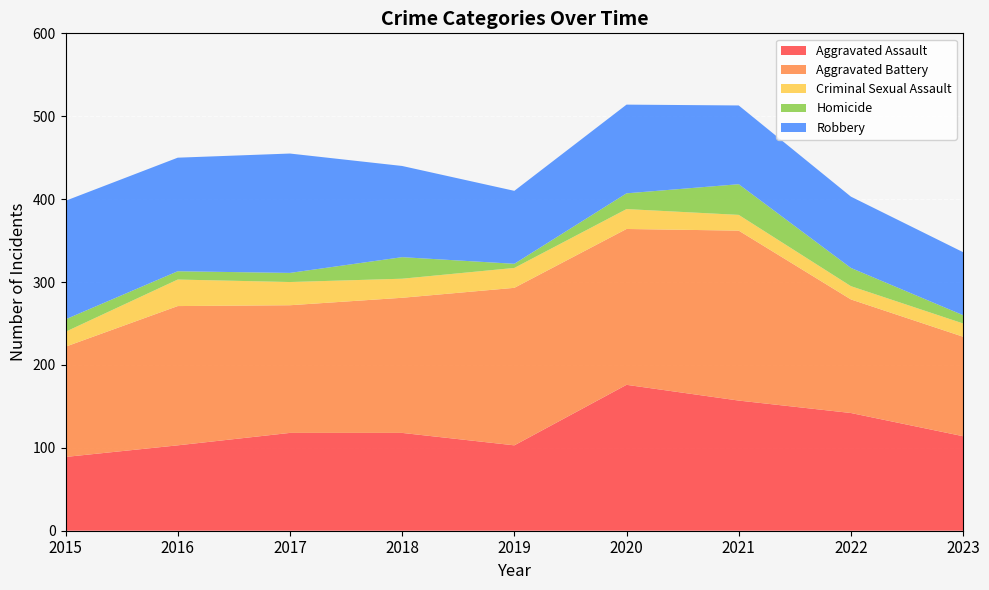

Reading left to right, list all the values displayed in this chart.

Aggravated Assault: 2015=89	2016=103	2017=118	2018=118	2019=103	2020=176	2021=157	2022=142	2023=114
Aggravated Battery: 2015=133	2016=168	2017=154	2018=163	2019=190	2020=188	2021=205	2022=137	2023=120
Criminal Sexual Assault: 2015=18	2016=32	2017=28	2018=23	2019=24	2020=24	2021=19	2022=16	2023=16
Homicide: 2015=15	2016=10	2017=11	2018=26	2019=5	2020=19	2021=37	2022=22	2023=10
Robbery: 2015=143	2016=137	2017=144	2018=110	2019=88	2020=107	2021=95	2022=86	2023=76